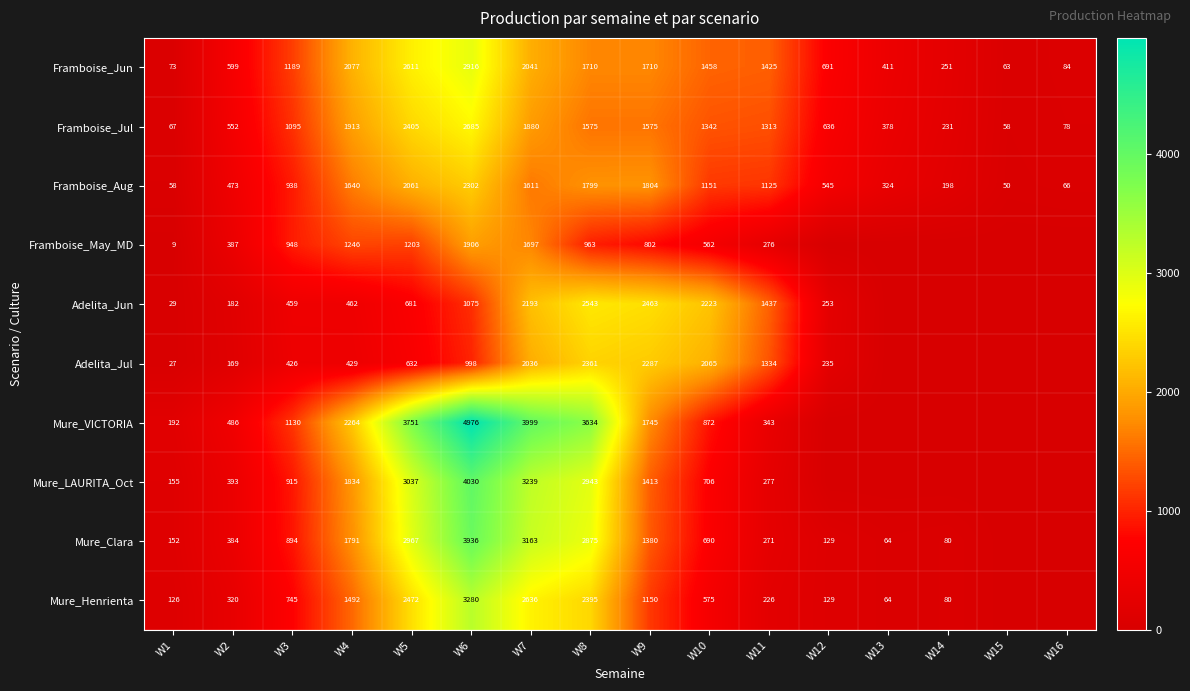

What is the sum of the Framboise_Aug values at W2 and W7?

2084